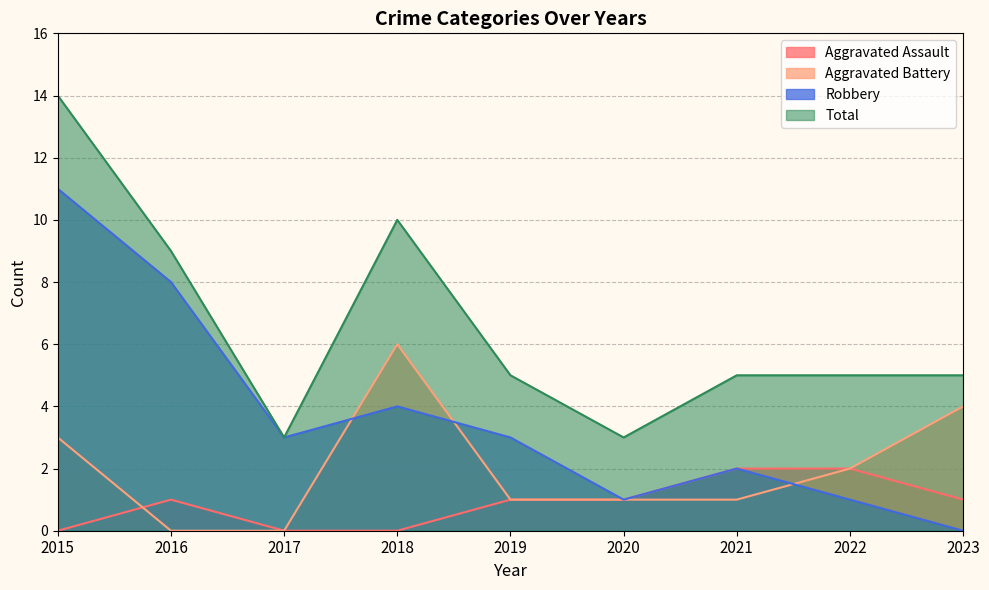

How many data points in Robbery are less than 3?

4